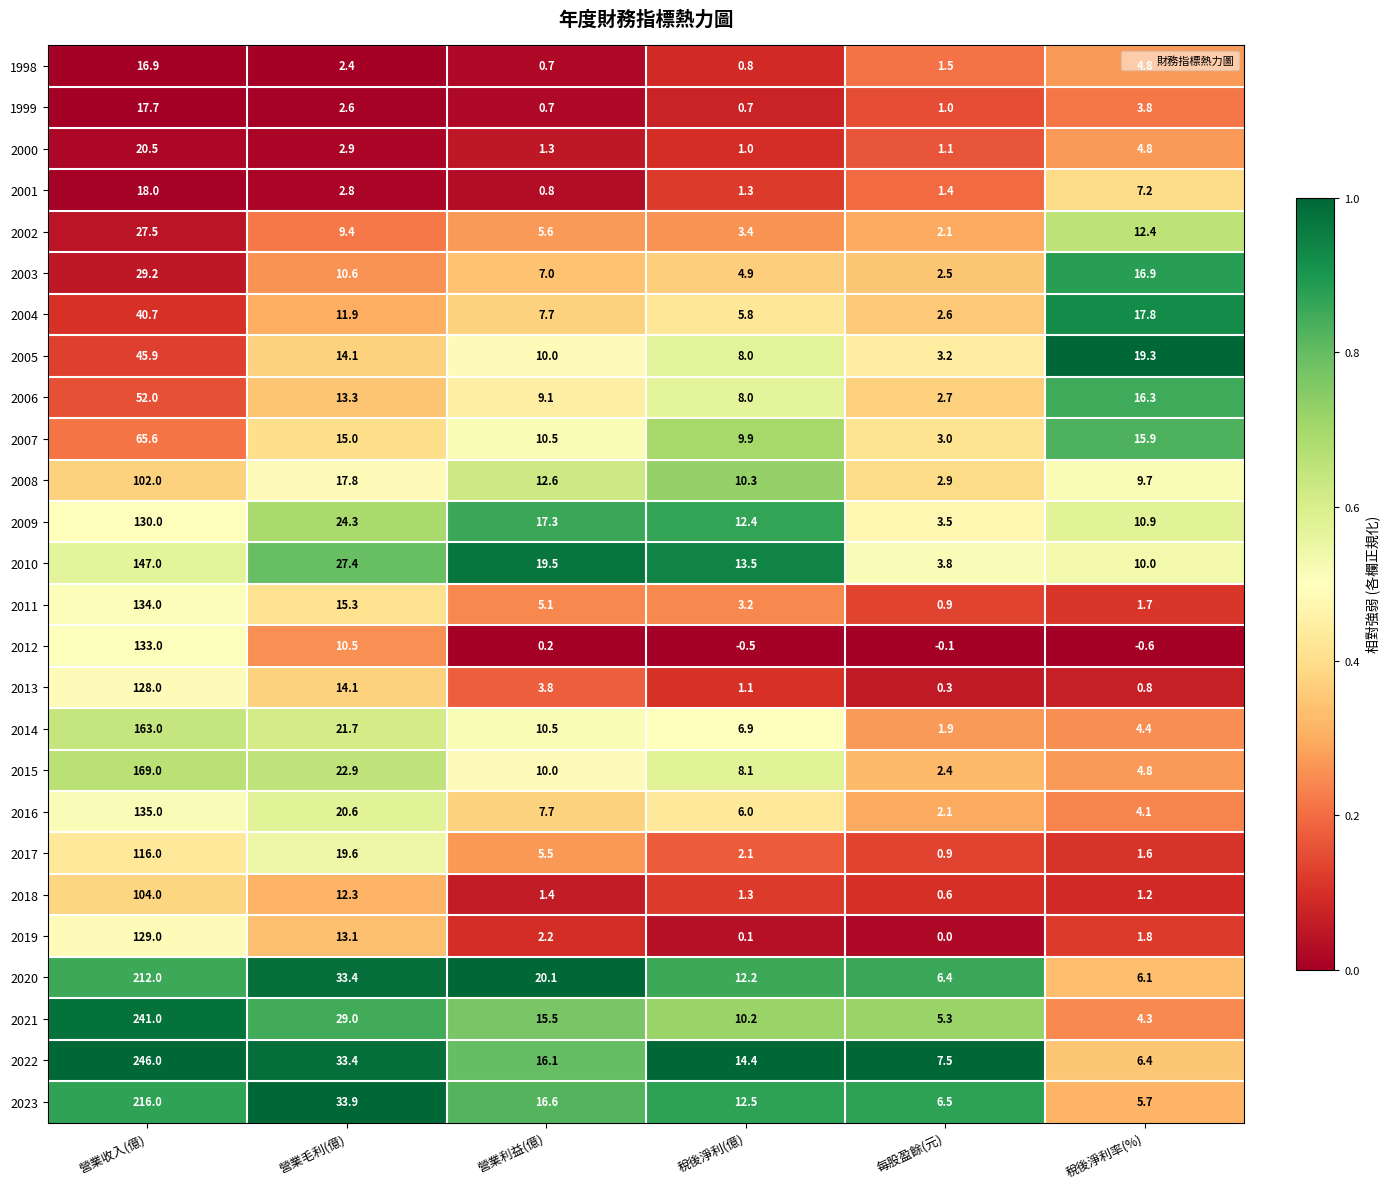

List the series in order of their peak value, lowest first.

1998, 1999, 2001, 2000, 2002, 2003, 2004, 2005, 2006, 2007, 2008, 2018, 2017, 2013, 2019, 2009, 2012, 2011, 2016, 2010, 2014, 2015, 2020, 2023, 2021, 2022